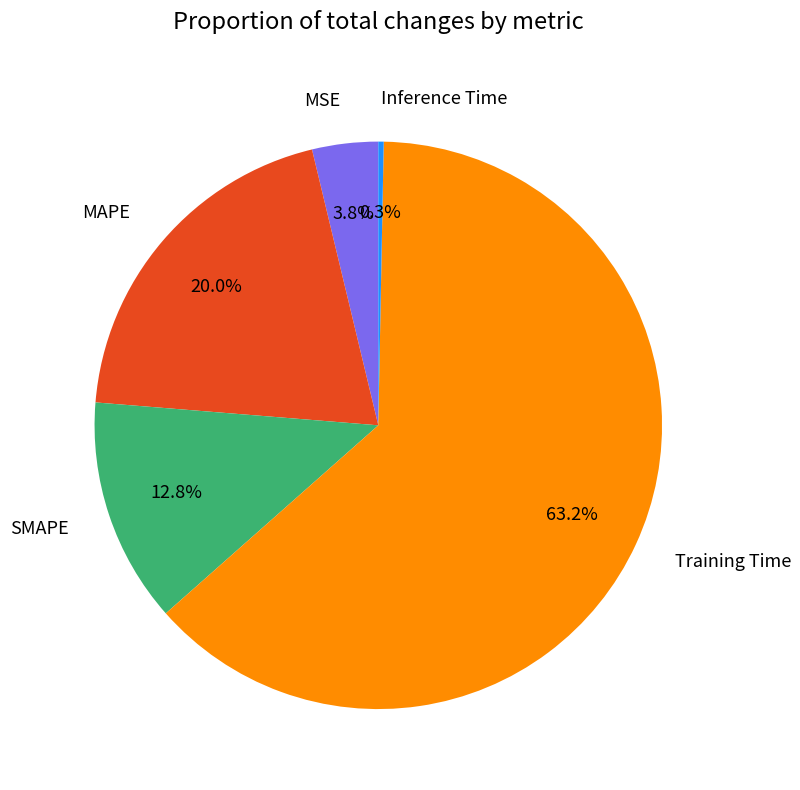

Between Inference Time and MSE, which is larger?

MSE